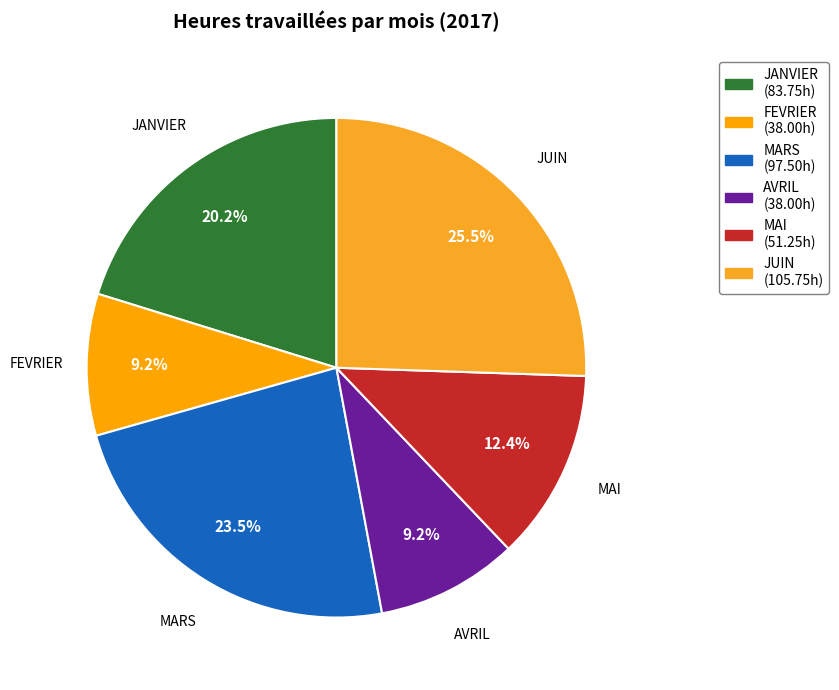

Combined, what portion of the pie is JUIN and AVRIL?

34.7%